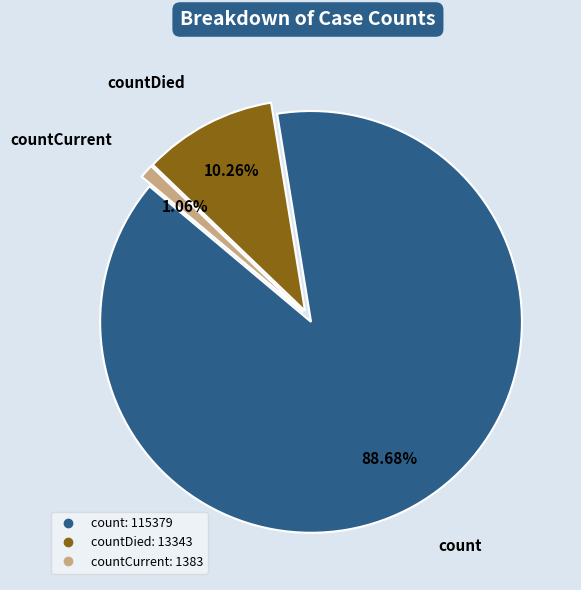

Does any single category account for the majority?

Yes